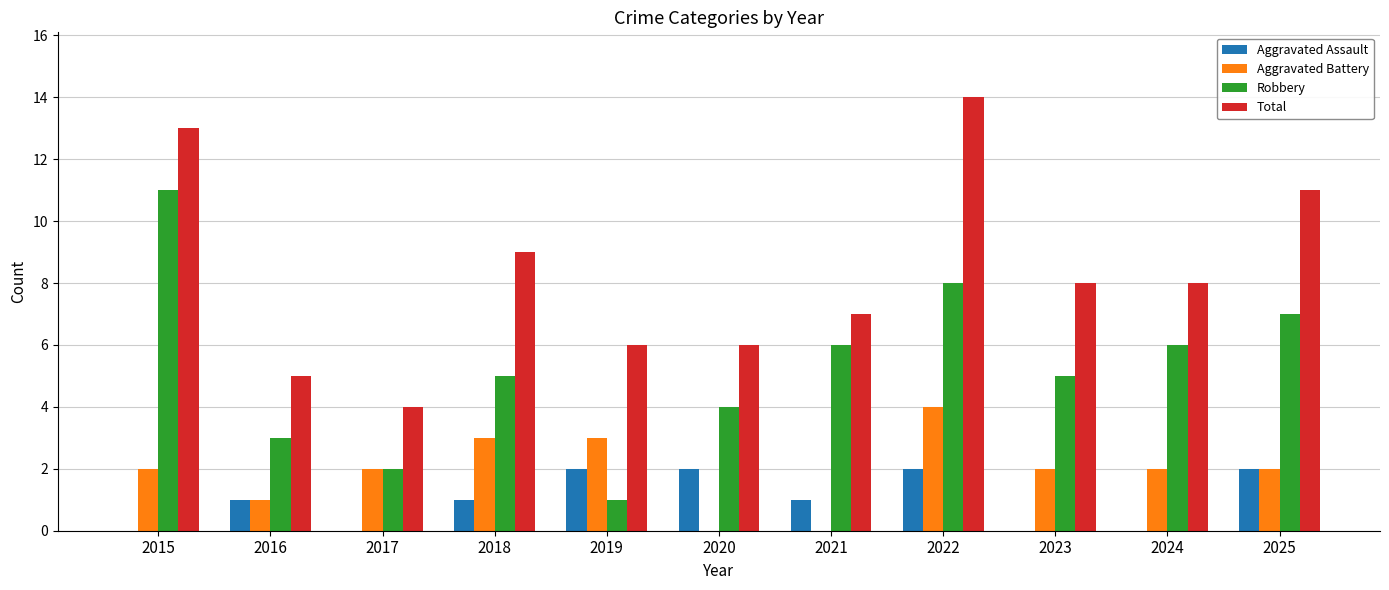

What are all the series names shown in the legend?

Aggravated Assault, Aggravated Battery, Robbery, Total